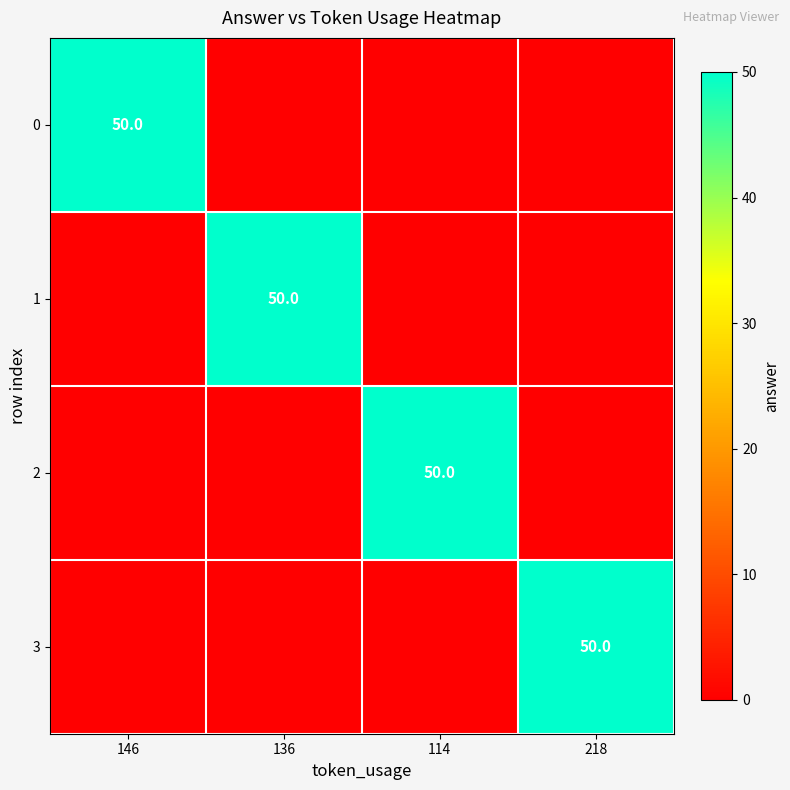

Is the value of 1 at 146 greater than the value of 0 at 146?

No